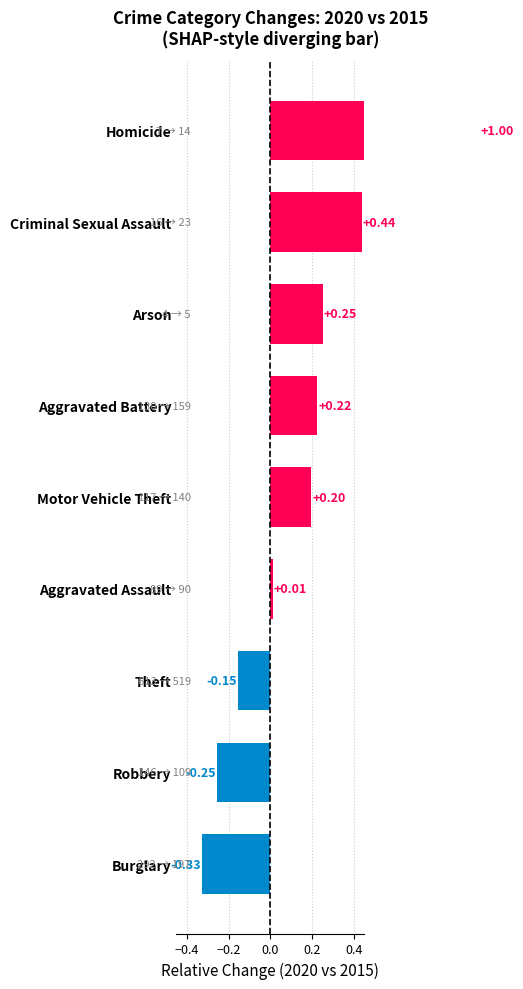

How many values are below zero?

3